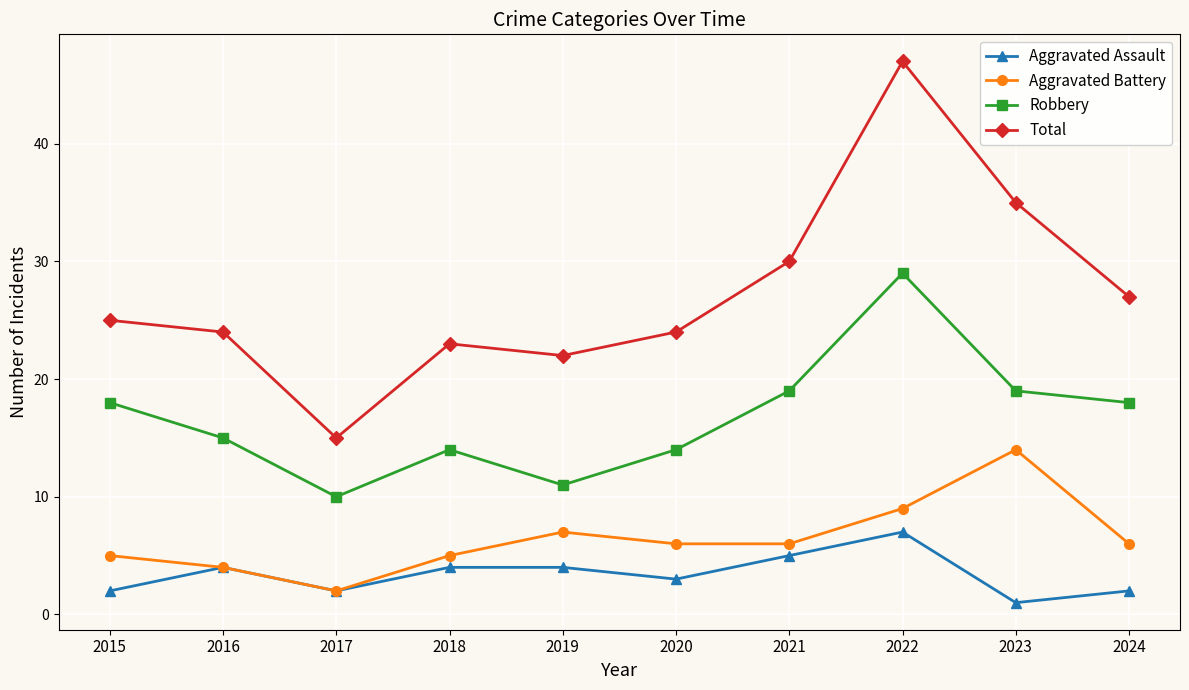

True or false: Robbery and Aggravated Battery intersect in this chart.

False